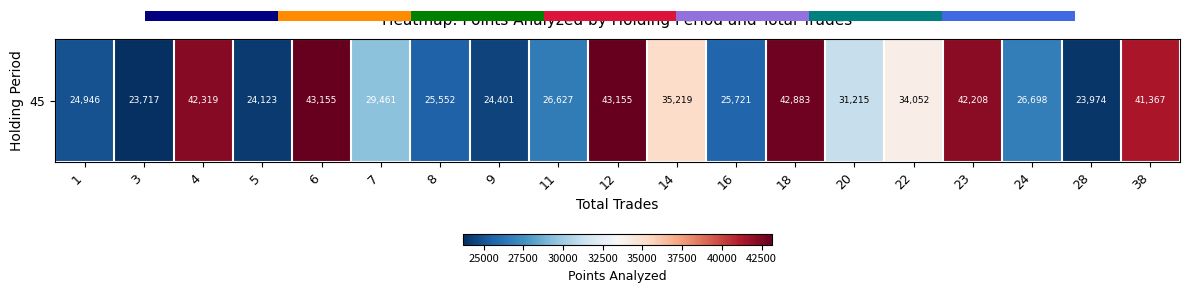

What is the change in value from 22 to 23?

+8156